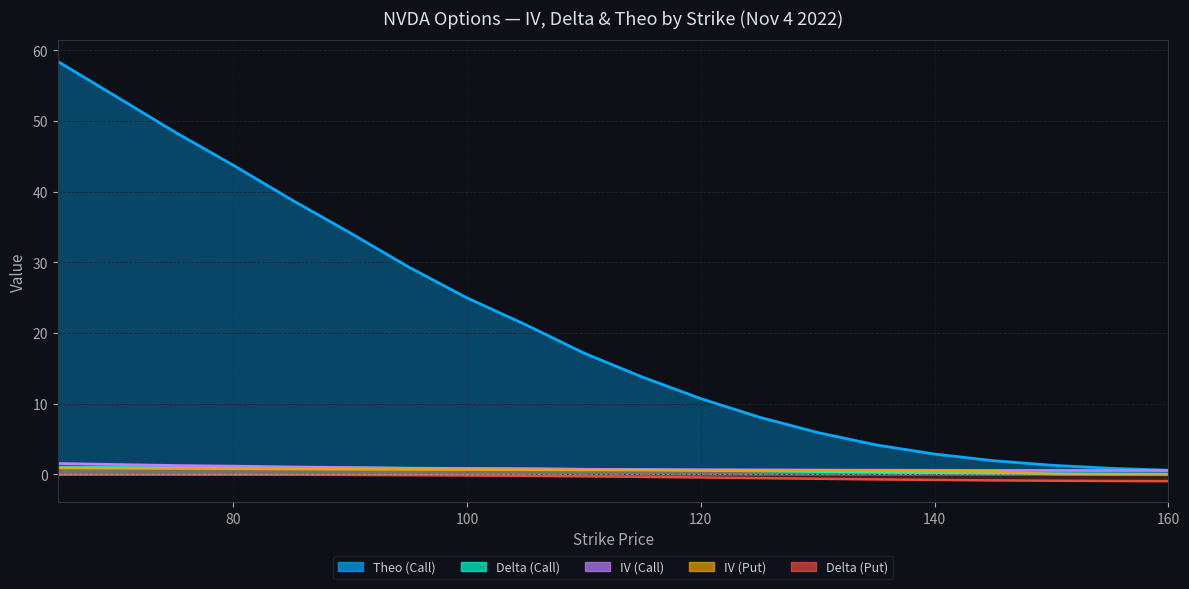

True or false: IV (Call) and Theo (Call) intersect in this chart.

False